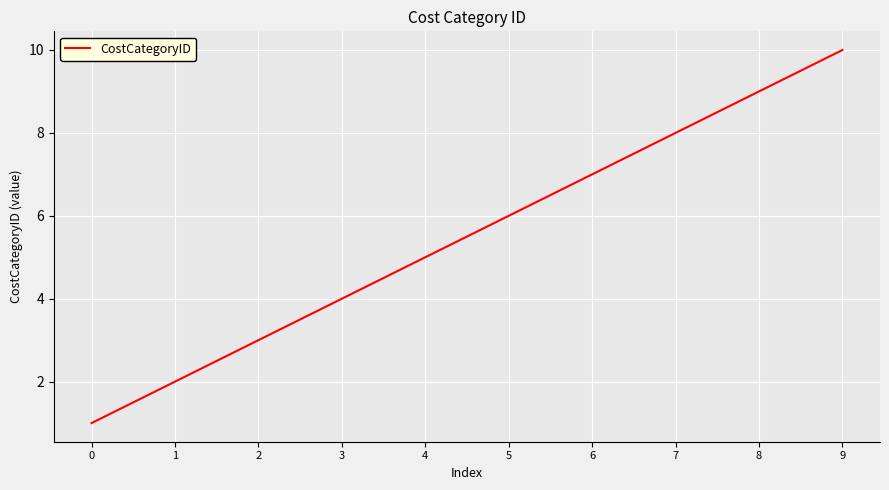

Reading left to right, list all the values displayed in this chart.

0=1	1=2	2=3	3=4	4=5	5=6	6=7	7=8	8=9	9=10